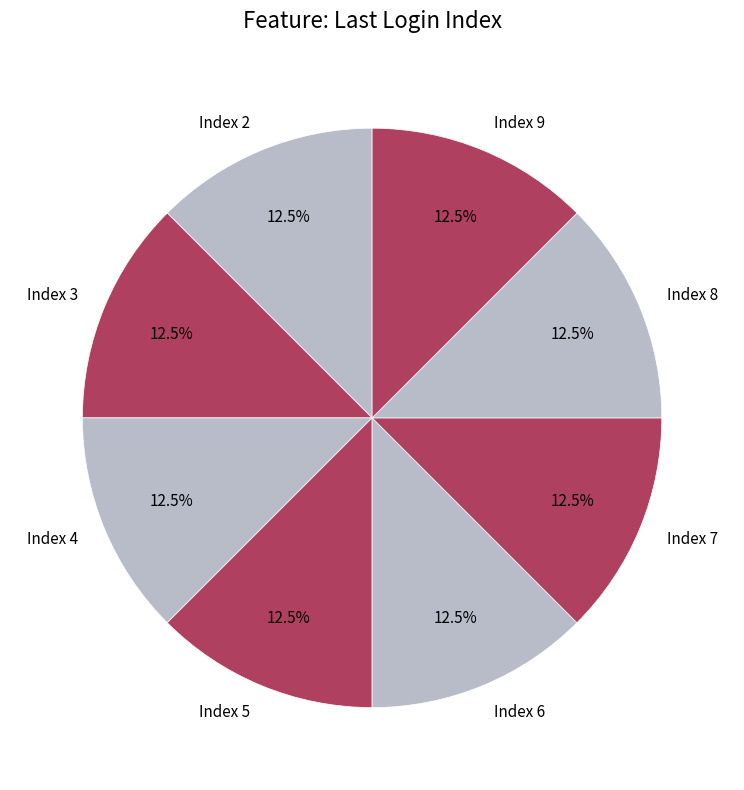

Count the number of slices in the pie.

8